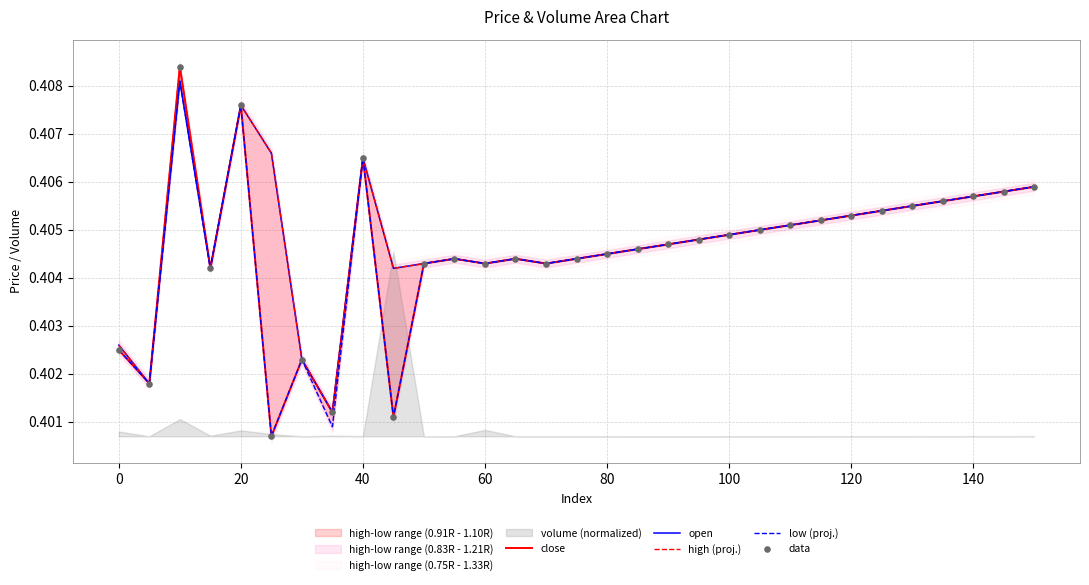

Which series has the largest Y range (max minus min)?

close